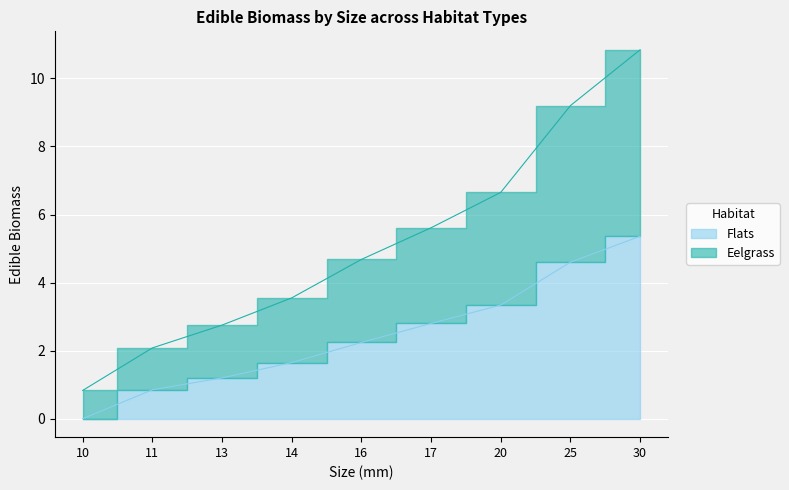

What is the spread (max minus min) of values at 16?

2.4